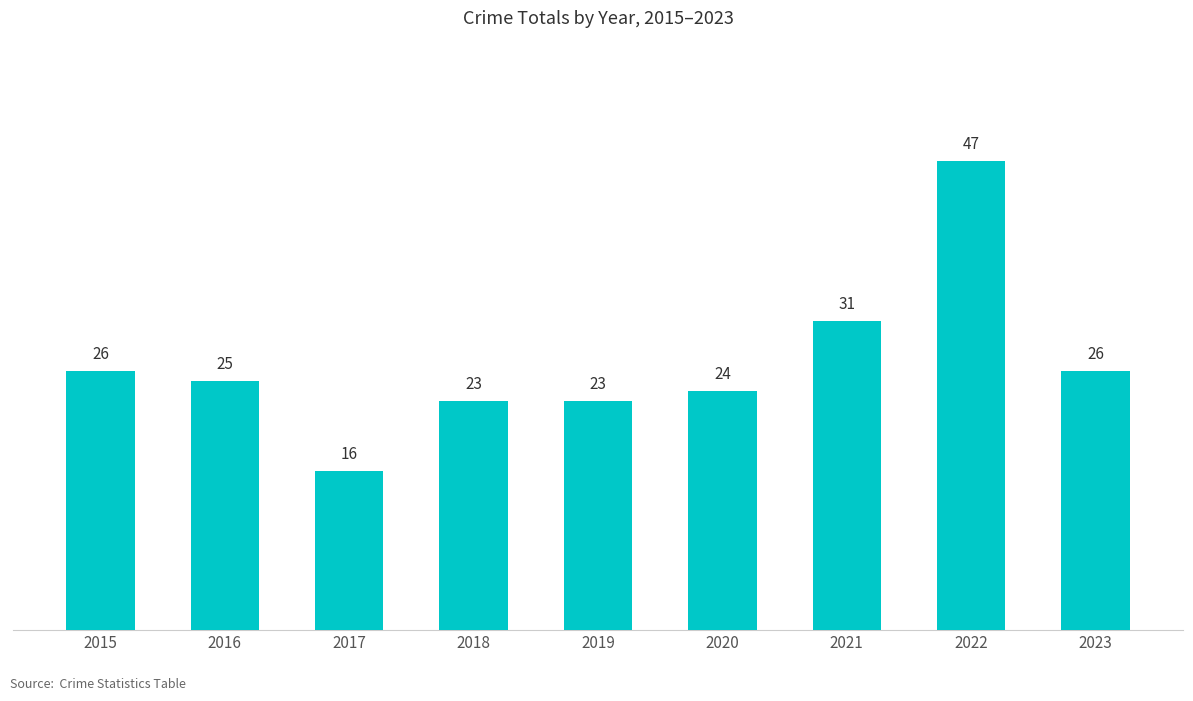

Reading left to right, what are all the values shown in this chart?

2015=26	2016=25	2017=16	2018=23	2019=23	2020=24	2021=31	2022=47	2023=26